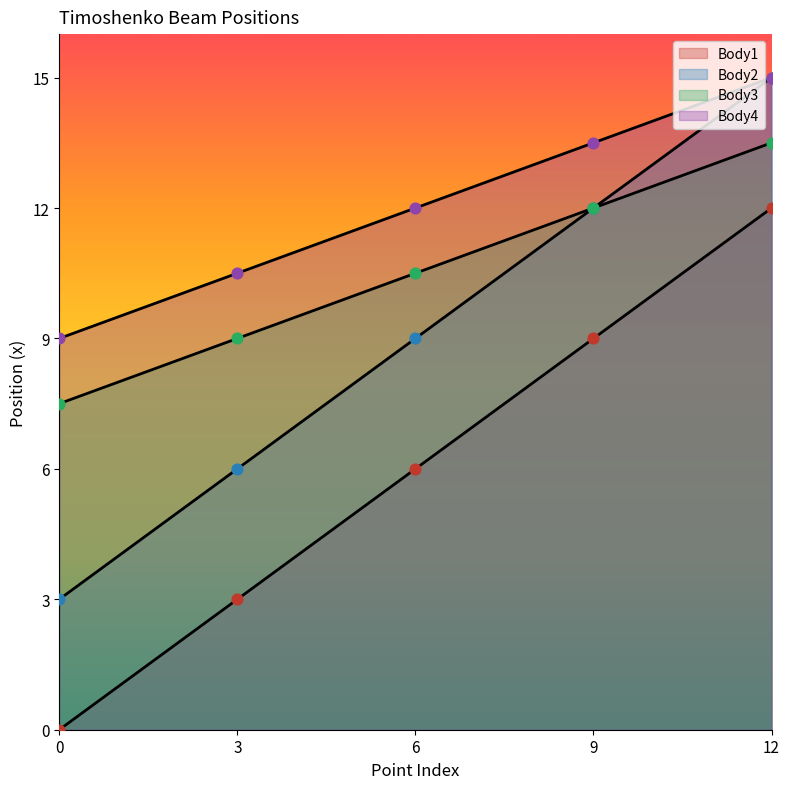

What are all the series names shown in the legend?

Body1, Body2, Body3, Body4